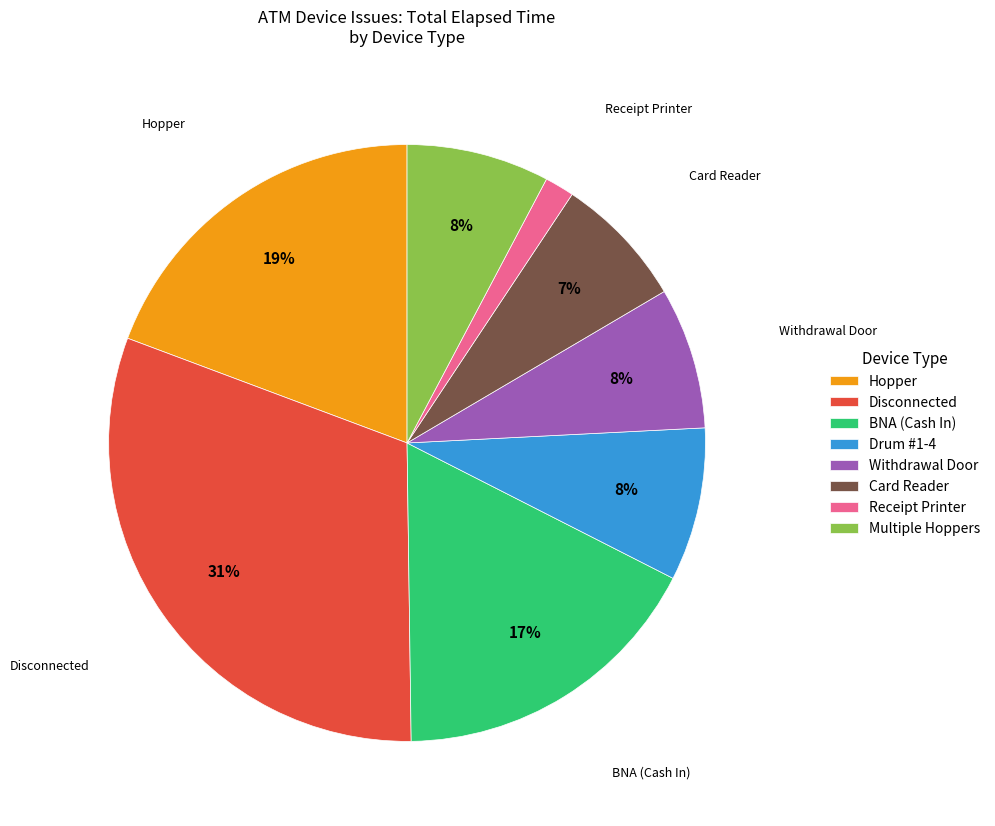

Is the sum of Withdrawal Door and Hopper greater than half?

No